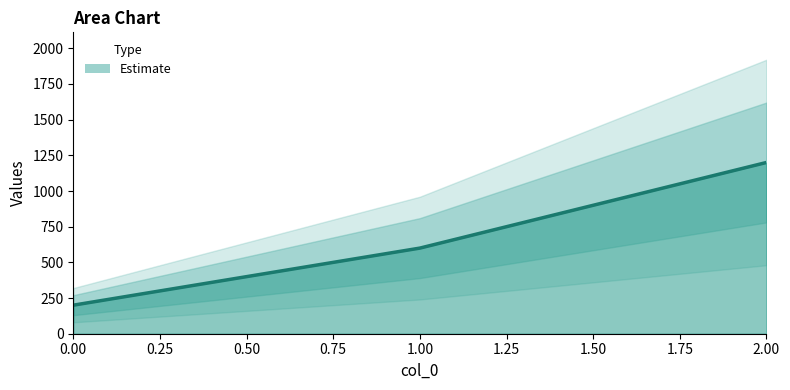

Reading left to right, list all the values displayed in this chart.

0=200	1=600	2=1200